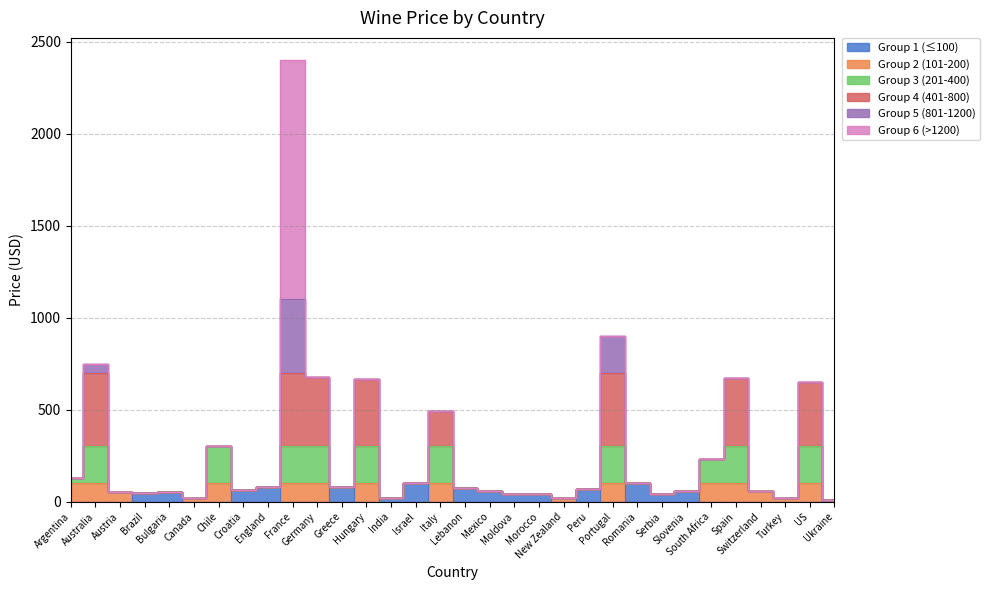

Between Greece and Hungary, which is larger?

Hungary